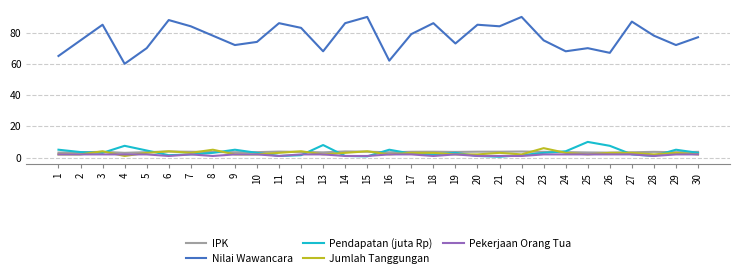

Is it true that Nilai Wawancara equals 70.0 at 25?

True